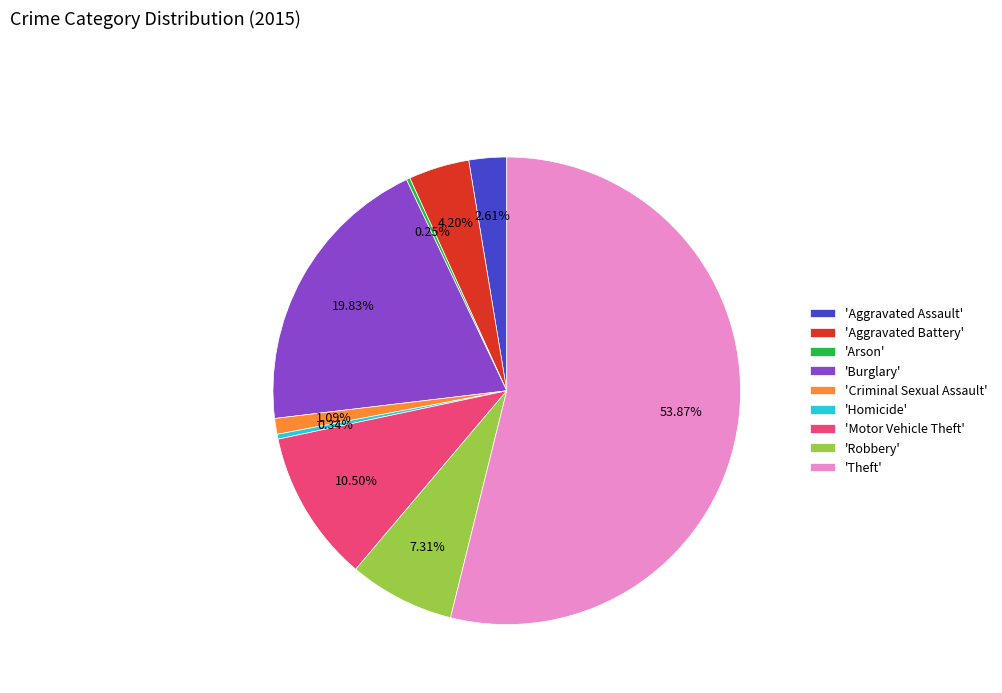

What is the largest slice in the pie chart?

'Theft'